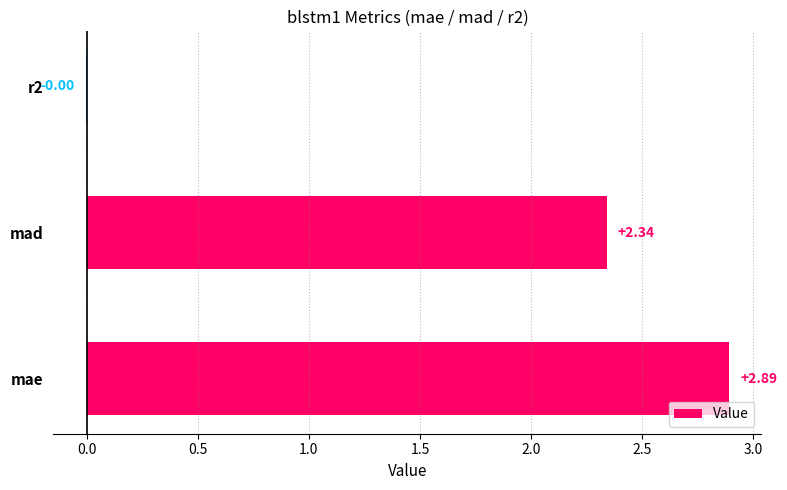

Which has a higher value, mae or mad?

mae